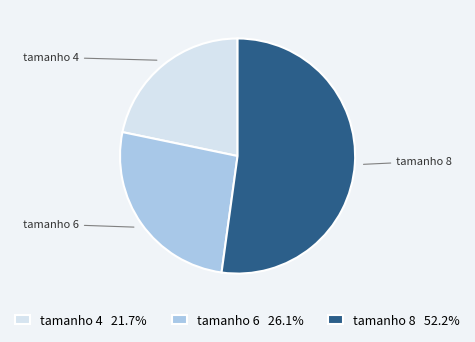

Count the number of slices in the pie.

3